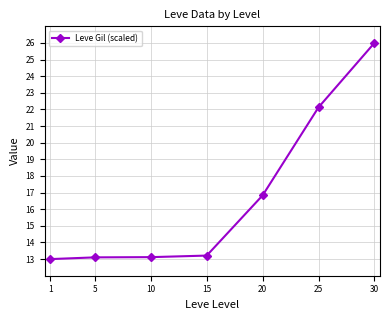

What is the minimum value shown in the chart?

13.0